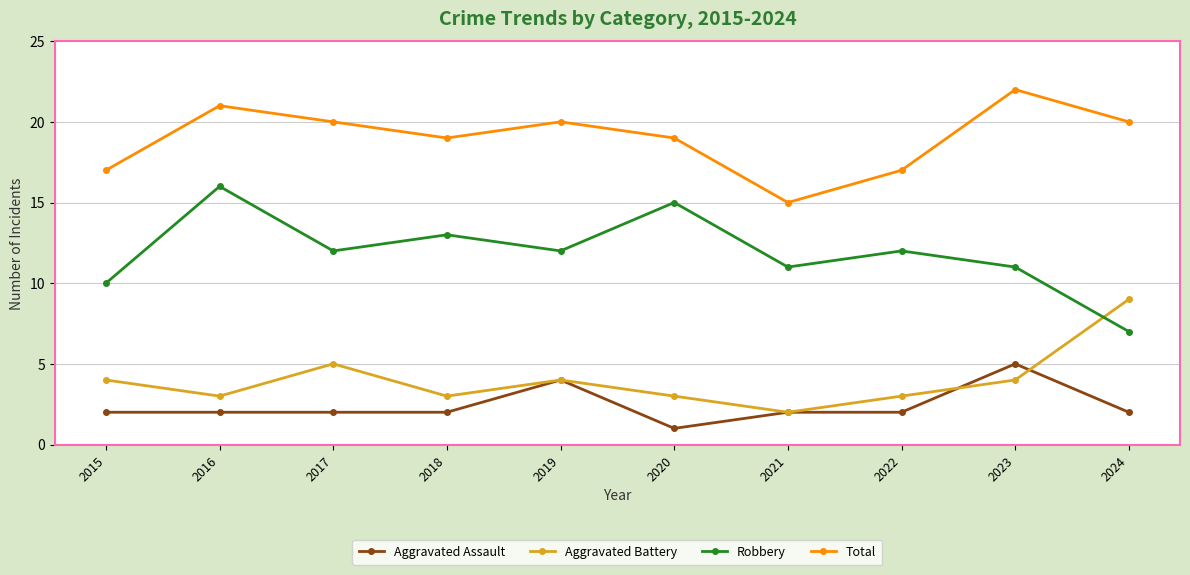

How many lines are shown in the chart?

4